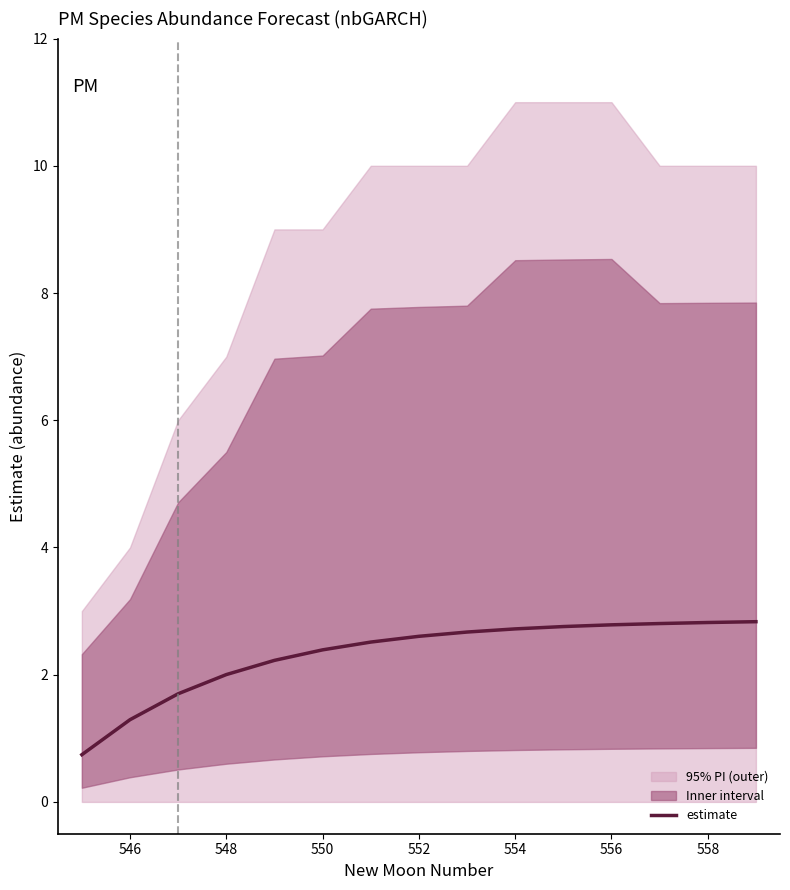

The value of estimate at 554 is 4.7. True or false?

False